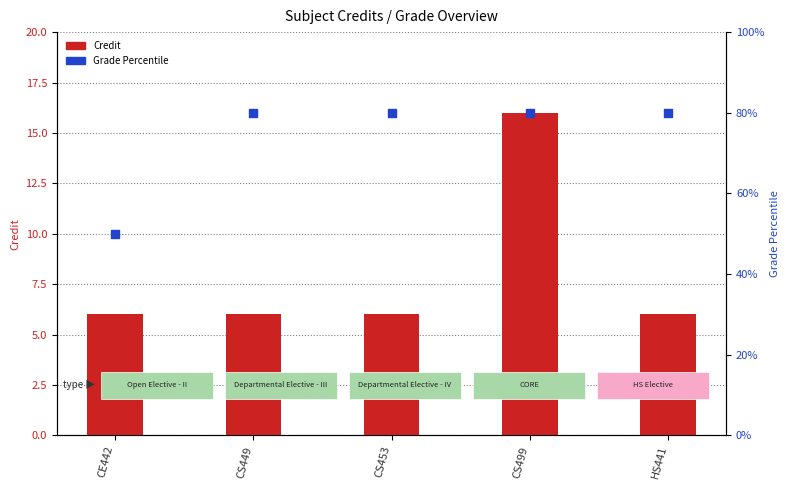

At which category is the sum across all series the highest?

CS499